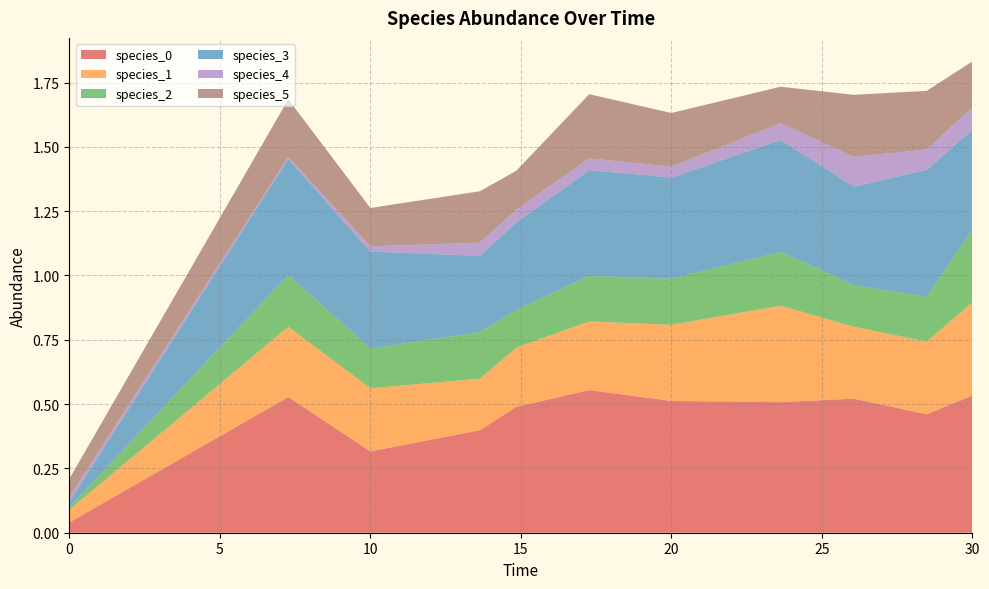

Reading left to right, extract all data points from this chart.

species_0: 0.0=0.0	7.272727272727273=0.5	10.0=0.3	13.636363636363637=0.4	14.84848484848485=0.5	17.272727272727273=0.6	20.0=0.5	23.63636363636364=0.5	26.060606060606062=0.5	28.484848484848484=0.5	30.0=0.5
species_1: 0.0=0.1	7.272727272727273=0.3	10.0=0.2	13.636363636363637=0.2	14.84848484848485=0.2	17.272727272727273=0.3	20.0=0.3	23.63636363636364=0.4	26.060606060606062=0.3	28.484848484848484=0.3	30.0=0.4
species_2: 0.0=0.0	7.272727272727273=0.2	10.0=0.2	13.636363636363637=0.2	14.84848484848485=0.1	17.272727272727273=0.2	20.0=0.2	23.63636363636364=0.2	26.060606060606062=0.2	28.484848484848484=0.2	30.0=0.3
species_3: 0.0=0.0	7.272727272727273=0.5	10.0=0.4	13.636363636363637=0.3	14.84848484848485=0.3	17.272727272727273=0.4	20.0=0.4	23.63636363636364=0.4	26.060606060606062=0.4	28.484848484848484=0.5	30.0=0.4
species_4: 0.0=0.0	7.272727272727273=0.0	10.0=0.0	13.636363636363637=0.1	14.84848484848485=0.1	17.272727272727273=0.0	20.0=0.0	23.63636363636364=0.1	26.060606060606062=0.1	28.484848484848484=0.1	30.0=0.1
species_5: 0.0=0.1	7.272727272727273=0.2	10.0=0.1	13.636363636363637=0.2	14.84848484848485=0.2	17.272727272727273=0.2	20.0=0.2	23.63636363636364=0.1	26.060606060606062=0.2	28.484848484848484=0.2	30.0=0.2